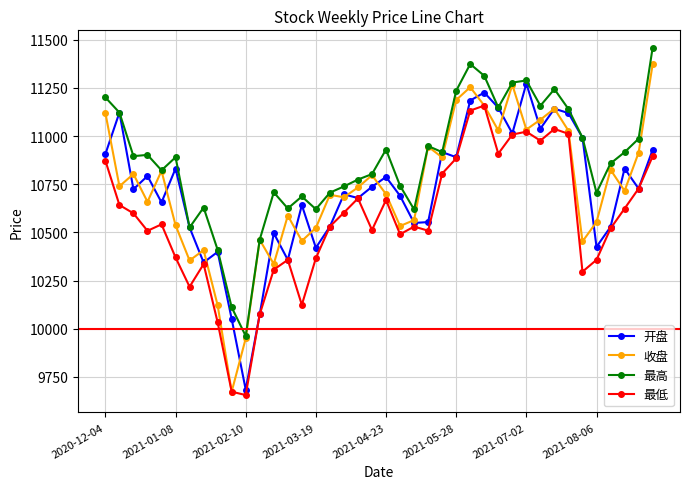

What is the minimum value for 最高?

9962.3